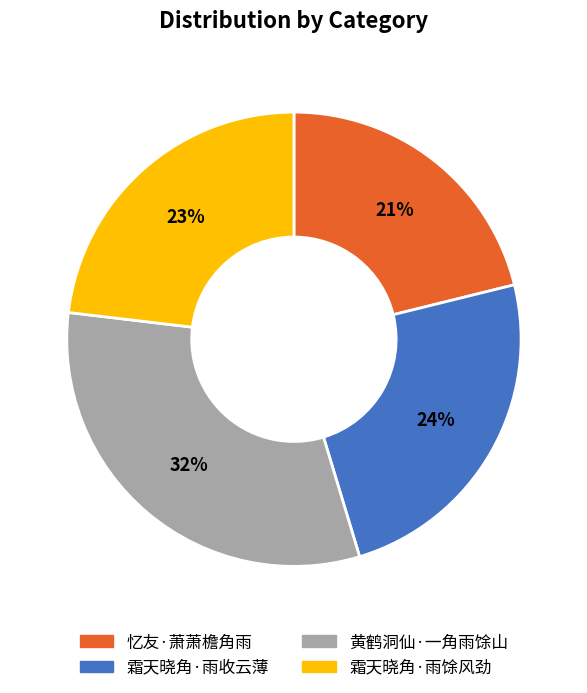

To the nearest percent, what is the average slice percentage?

25%